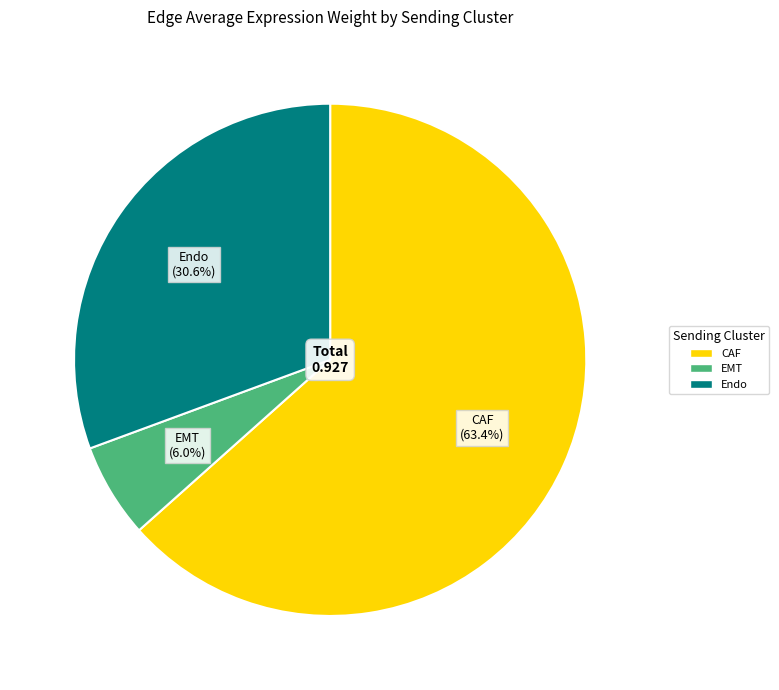

To the nearest percent, what portion does CAF represent?

63%